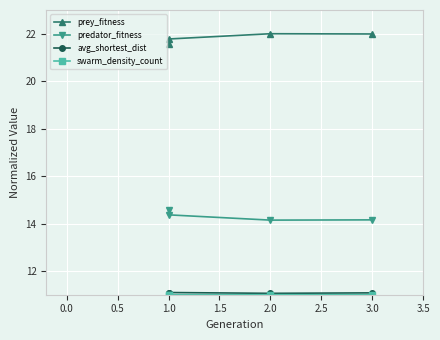

True or false: prey_fitness and predator_fitness cross at least once.

False